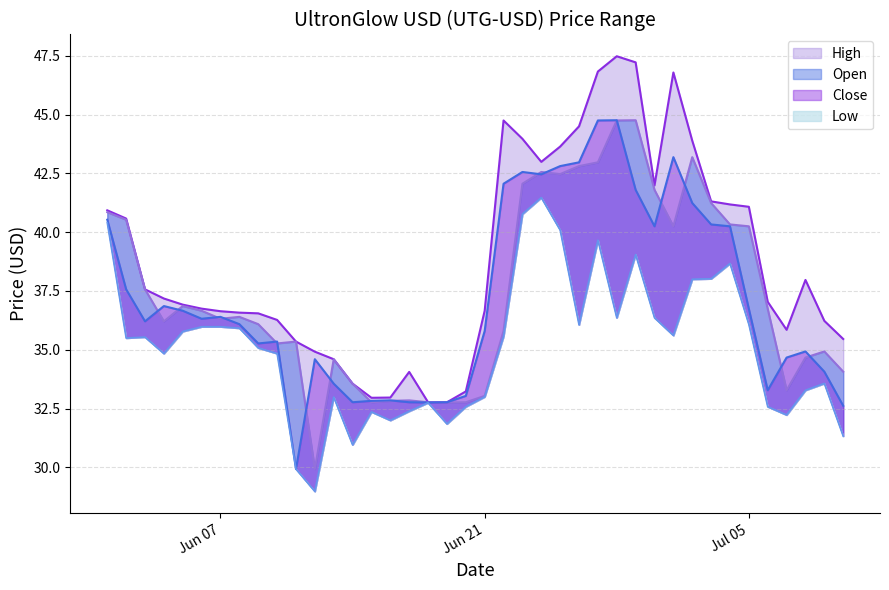

Rank the series by their maximum value, from highest to lowest.

High, Open, Close, Low